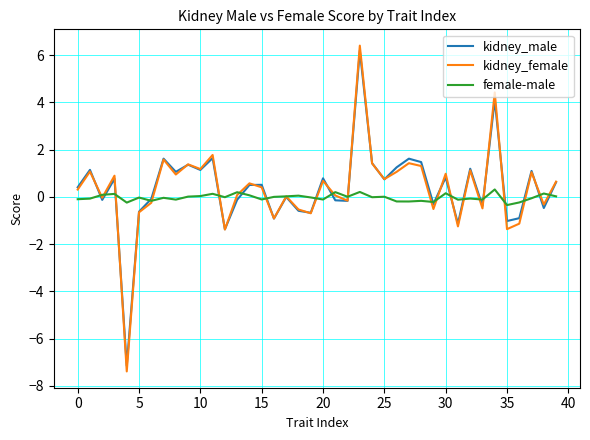

Which series has the largest range (max minus min)?

kidney_female